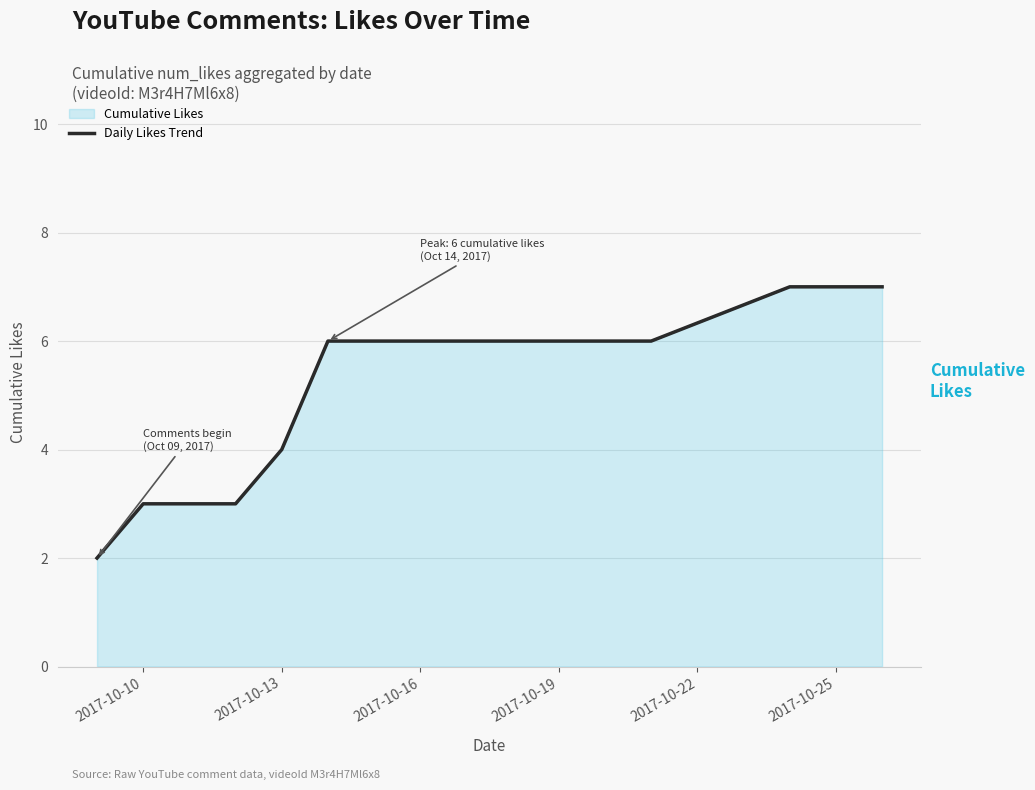

What is the maximum value shown in the chart?

7